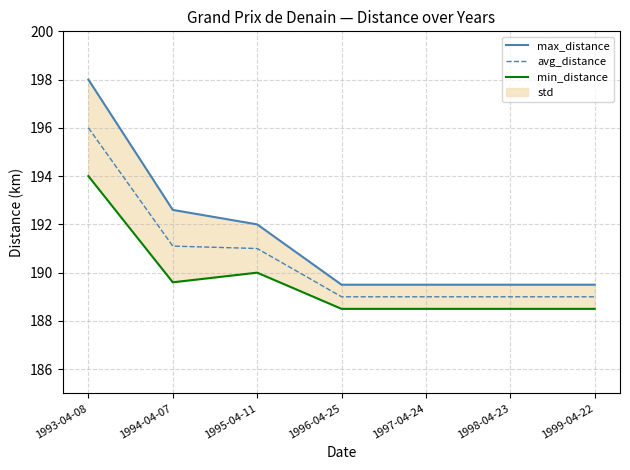

Reading right to left, extract all data points from this chart.

max_distance: 1999-04-22=189.5	1998-04-23=189.5	1997-04-24=189.5	1996-04-25=189.5	1995-04-11=192.0	1994-04-07=192.6	1993-04-08=198.0
avg_distance: 1999-04-22=189.0	1998-04-23=189.0	1997-04-24=189.0	1996-04-25=189.0	1995-04-11=191.0	1994-04-07=191.1	1993-04-08=196.0
min_distance: 1999-04-22=188.5	1998-04-23=188.5	1997-04-24=188.5	1996-04-25=188.5	1995-04-11=190.0	1994-04-07=189.6	1993-04-08=194.0